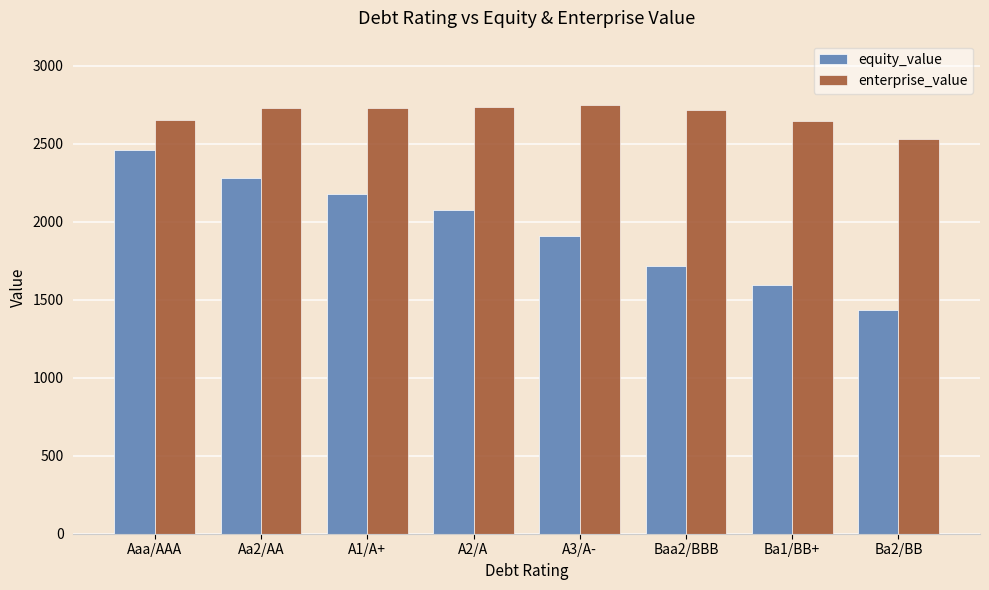

What are all the series names shown in the legend?

equity_value, enterprise_value